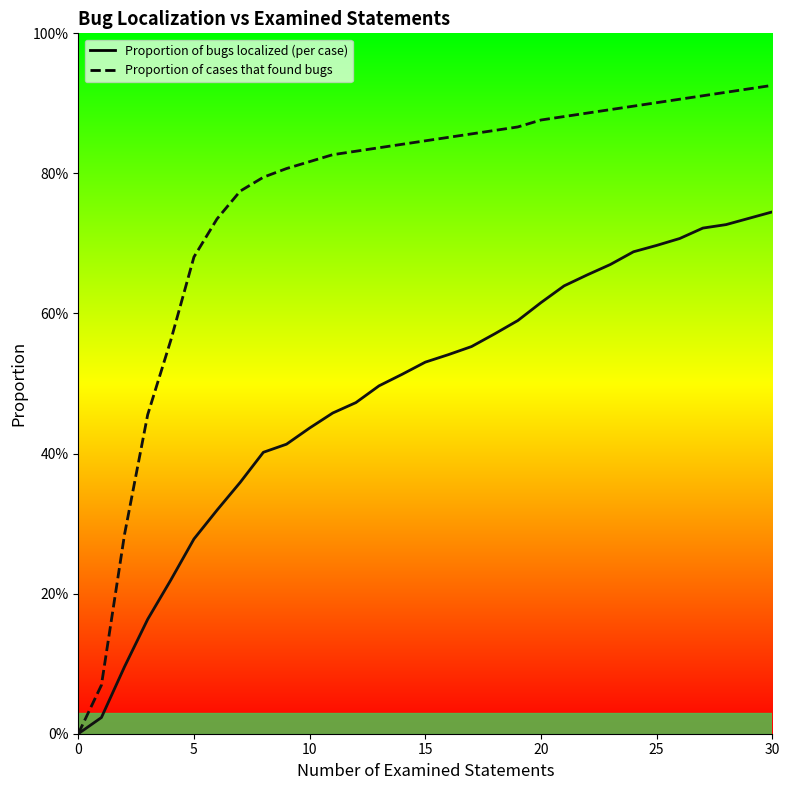

Rank the series at 15 from highest to lowest value.

Proportion of cases that found bugs, Proportion of bugs localized (per case)